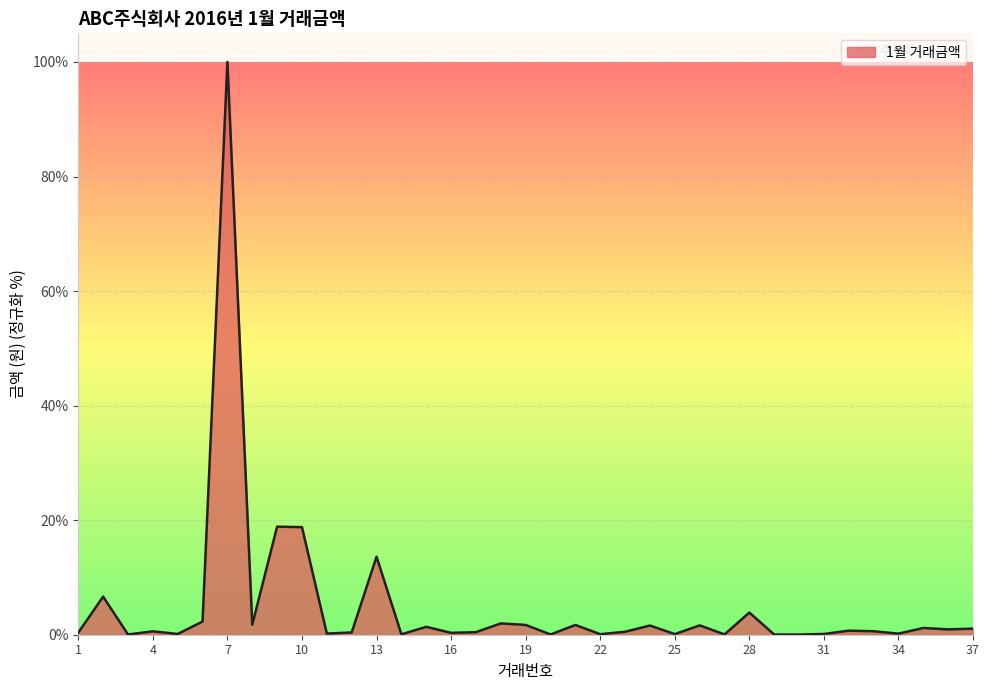

What is the greatest value displayed?

100.0